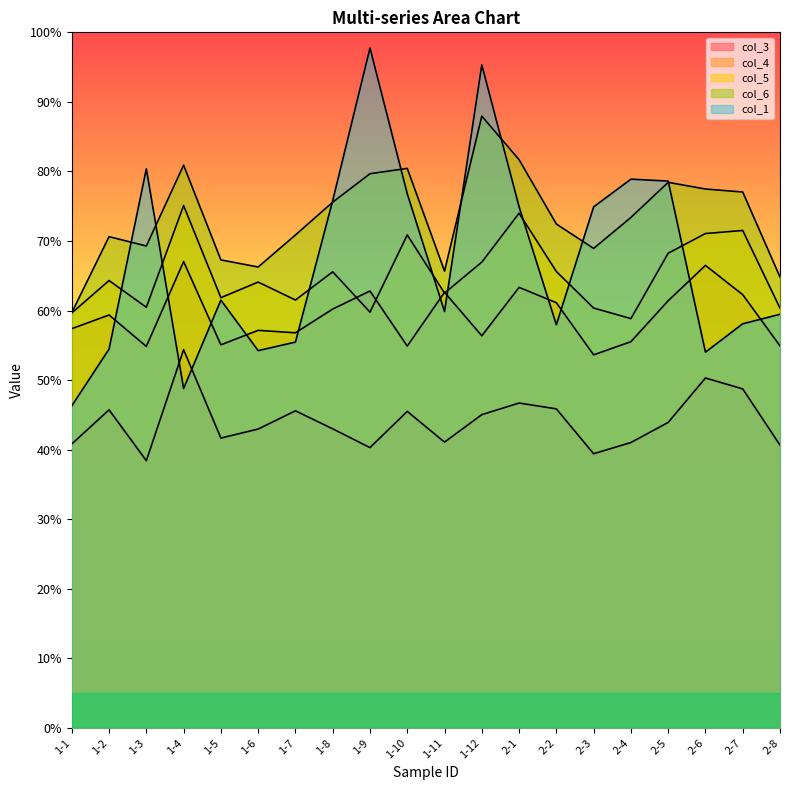

What is the sum of the col_6 values at 2-8 and 1-9?

1.4